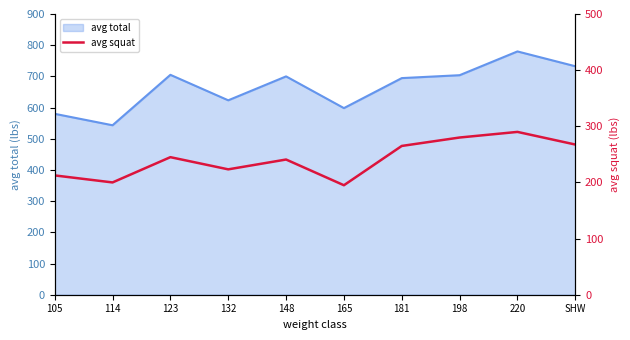

List the labels in order of value, smallest first.

165, 114, 105, 132, 148, 123, 181, SHW, 198, 220